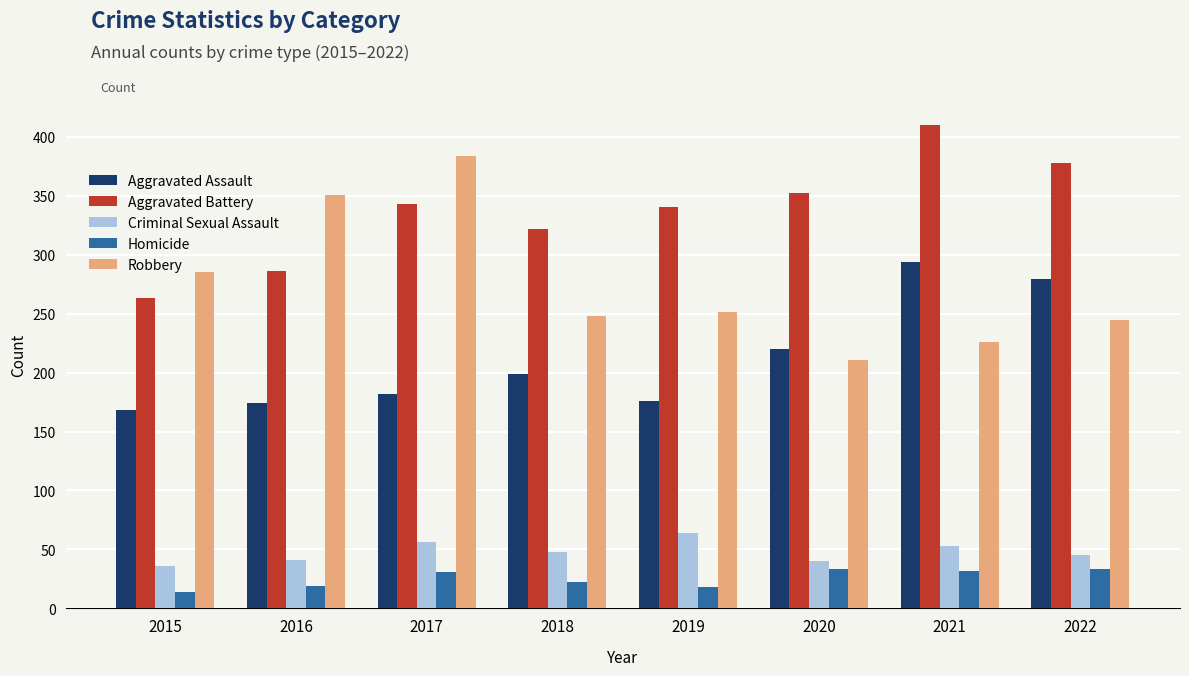

Is the value of Aggravated Assault at 2019 greater than the value of Robbery at 2021?

No